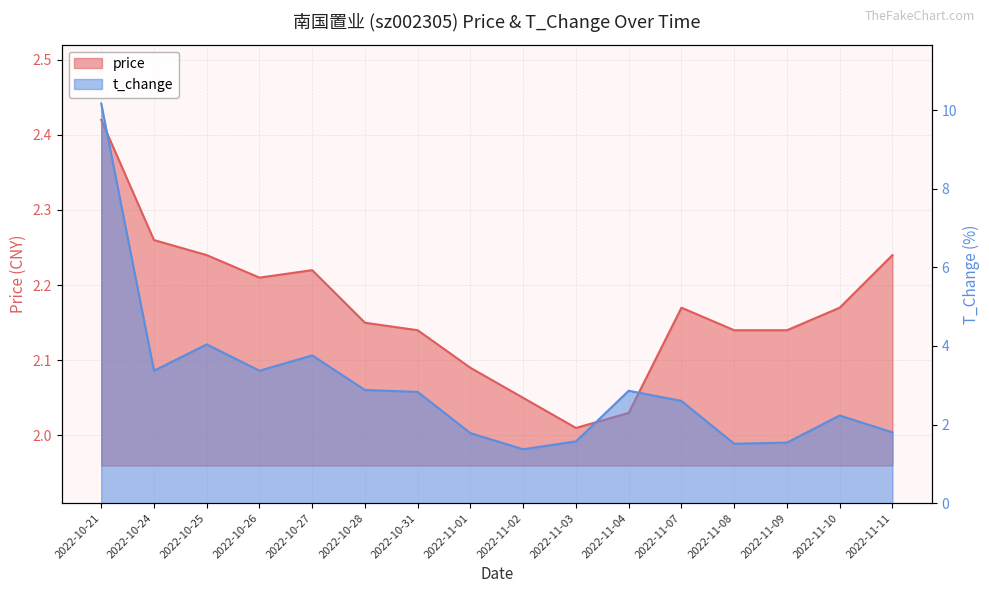

At how many categories does at least one series exceed 9?

1